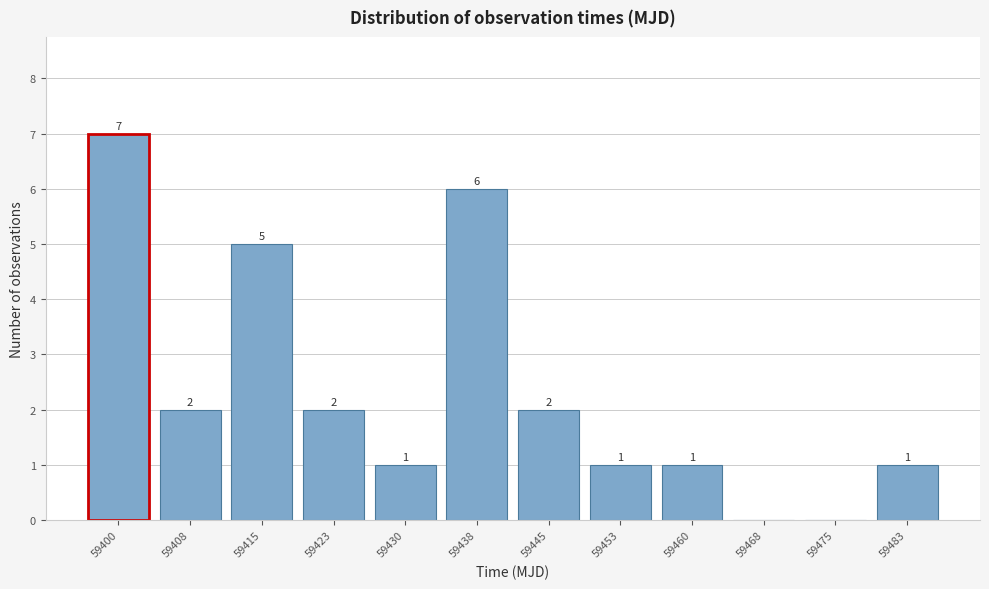

Reading left to right, what are all the values shown in this chart?

59400=7	59408=2	59415=5	59423=2	59430=1	59438=6	59445=2	59453=1	59460=1	59468=0	59475=0	59483=1